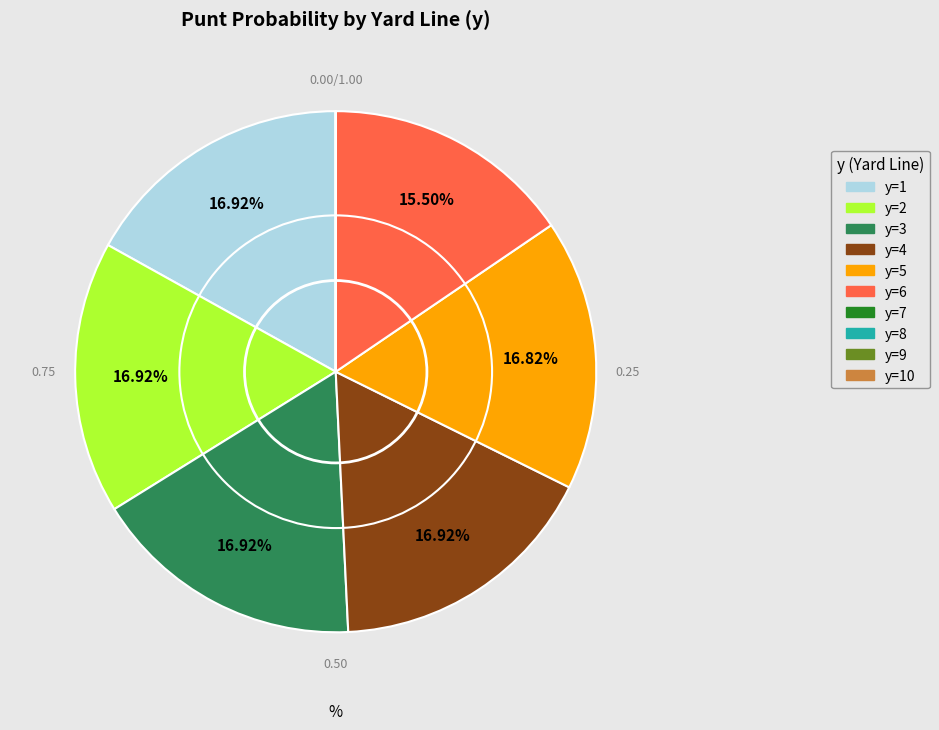

To the nearest percent, what is the average slice percentage?

10%